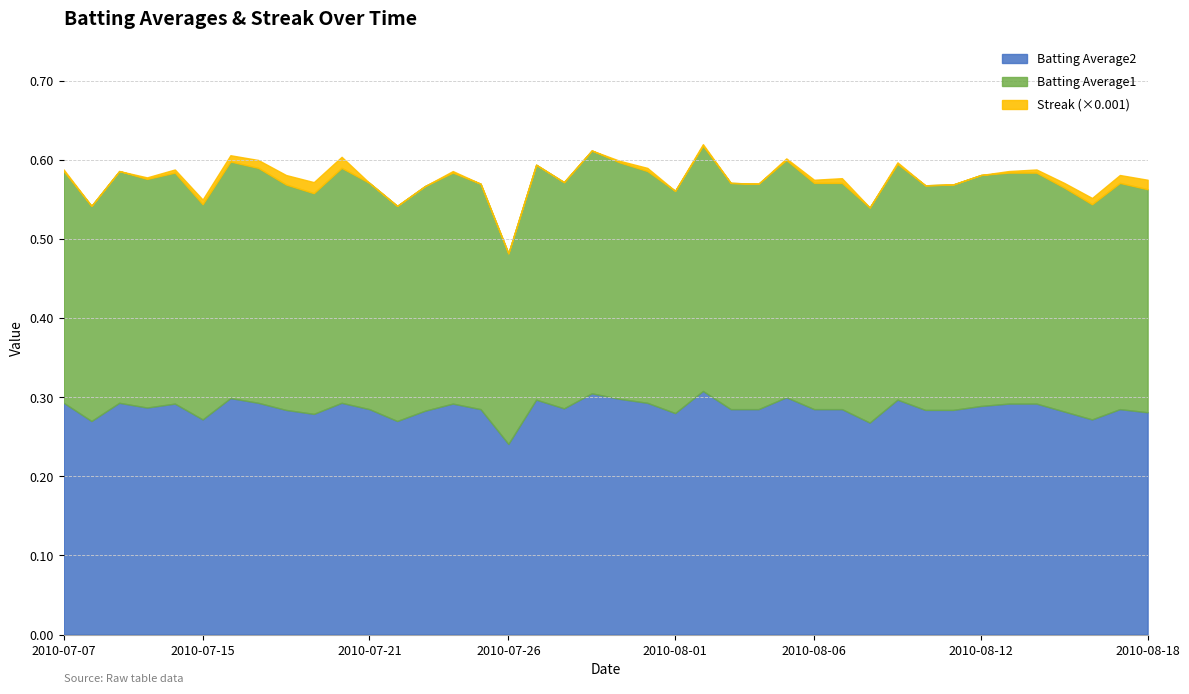

Where is Batting Average2 nearest to the value 0?

2010-07-26